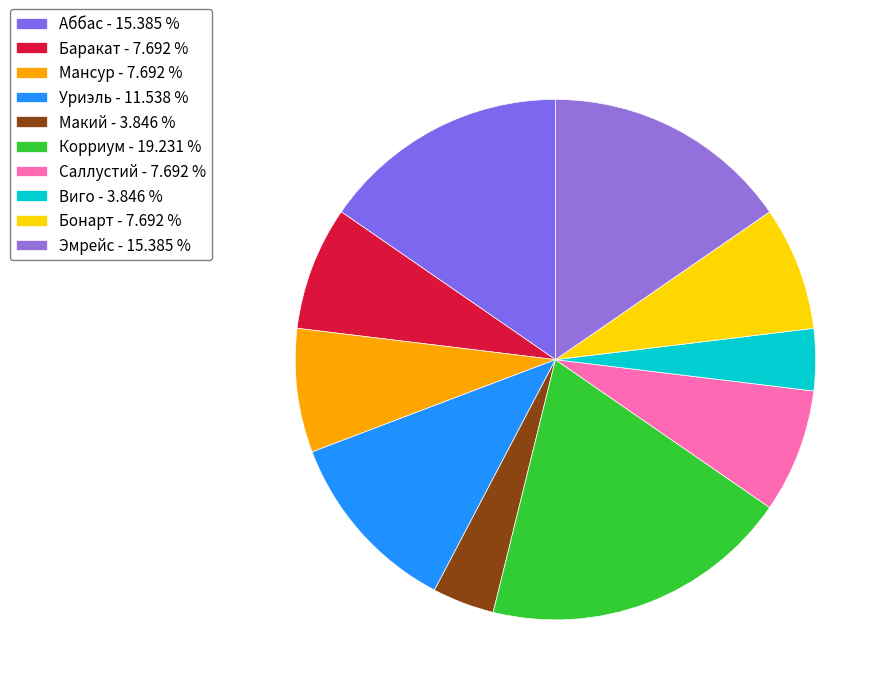

Count the number of slices in the pie.

10